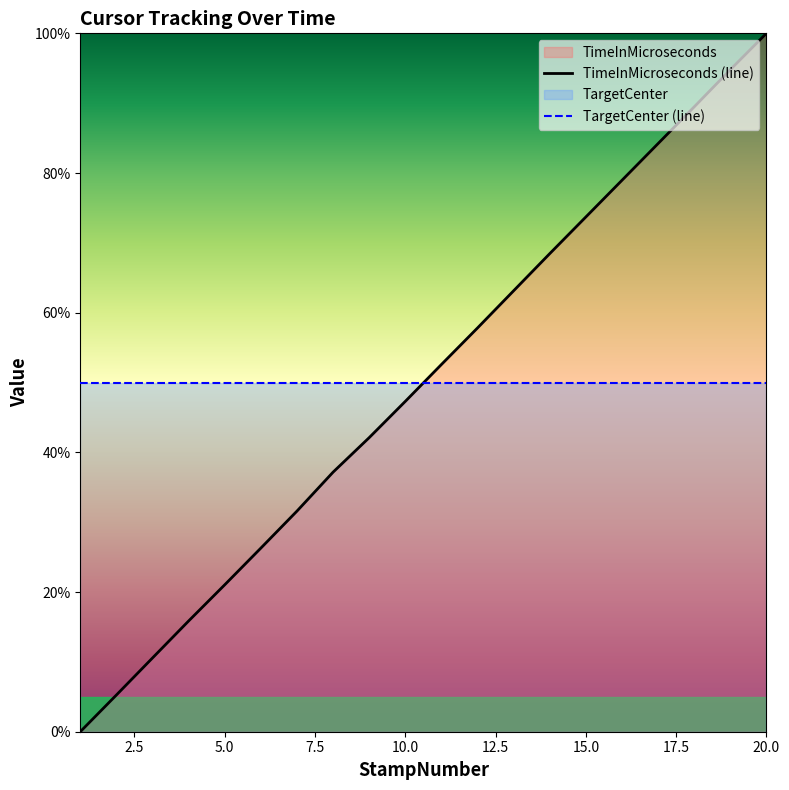

List the labels in order of value, smallest first.

1, 2, 3, 4, 5, 6, 7, 8, 9, 10, 11, 12, 13, 14, 15, 16, 17, 18, 19, 20